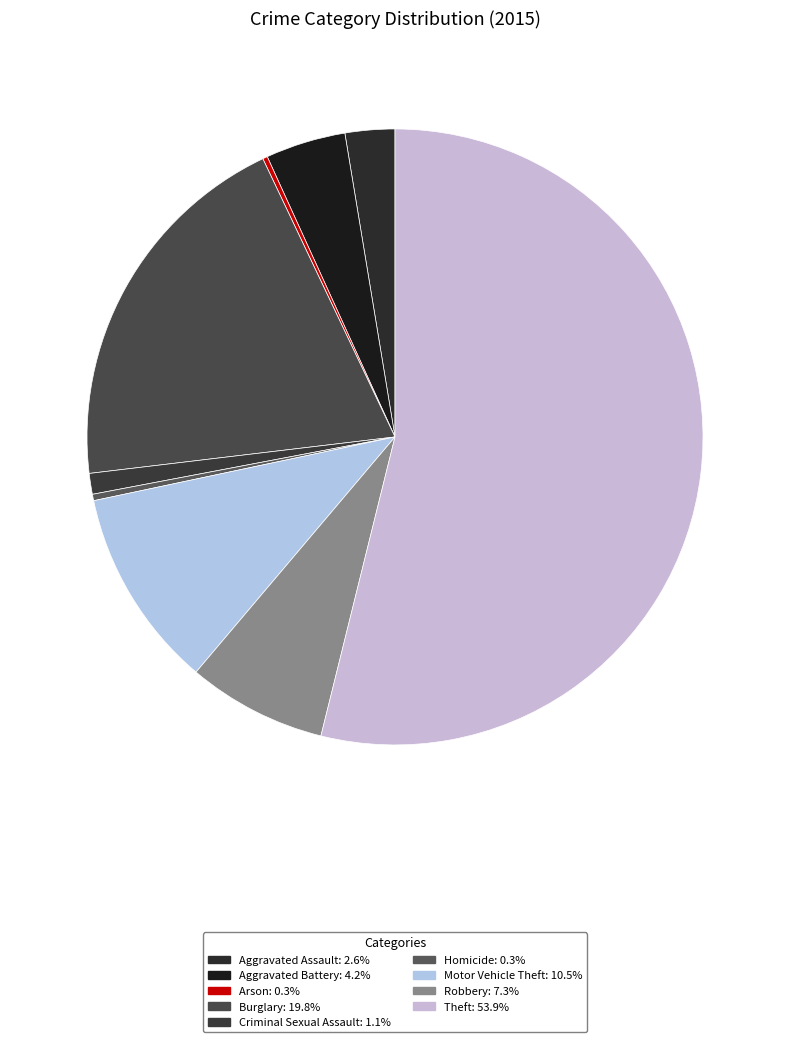

What is the largest slice in the pie chart?

Theft